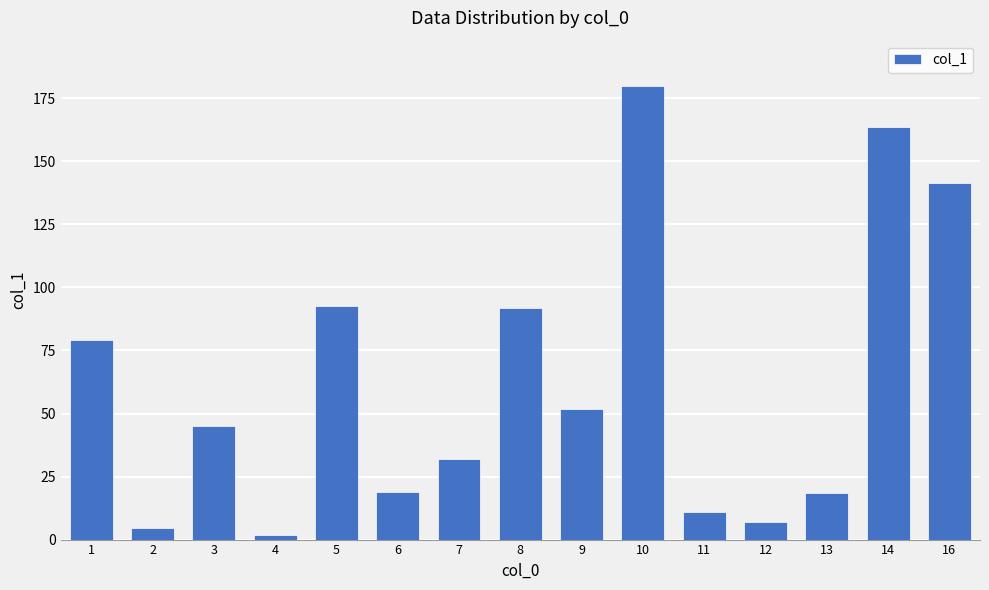

What is the ratio of the value at 13 to the value at 3?

0.4